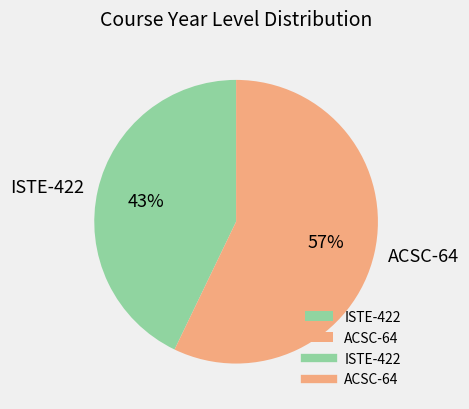

To the nearest percent, what portion does ISTE-422 represent?

43%